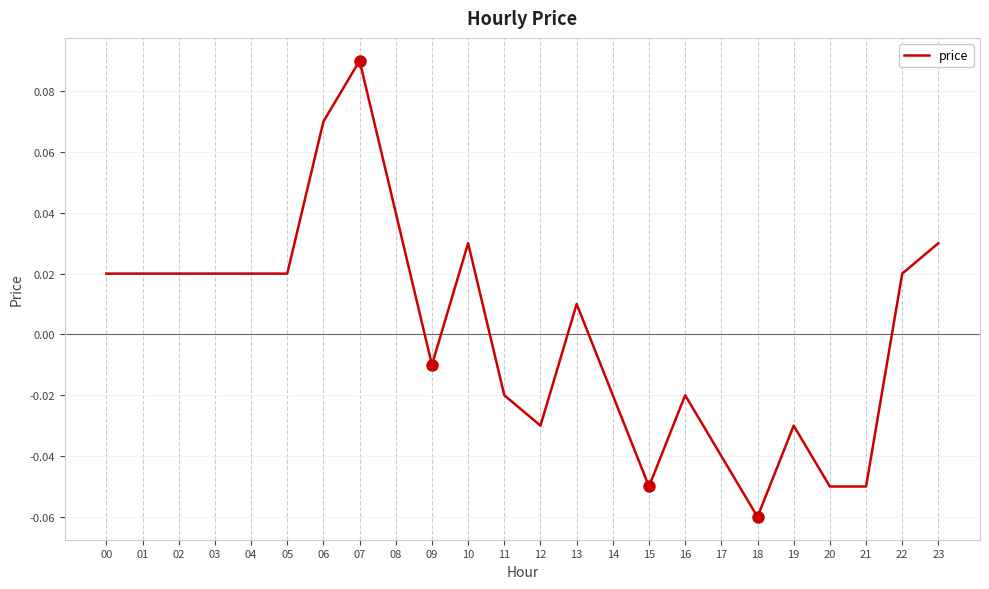

Which has a higher value, 09 or 00?

00